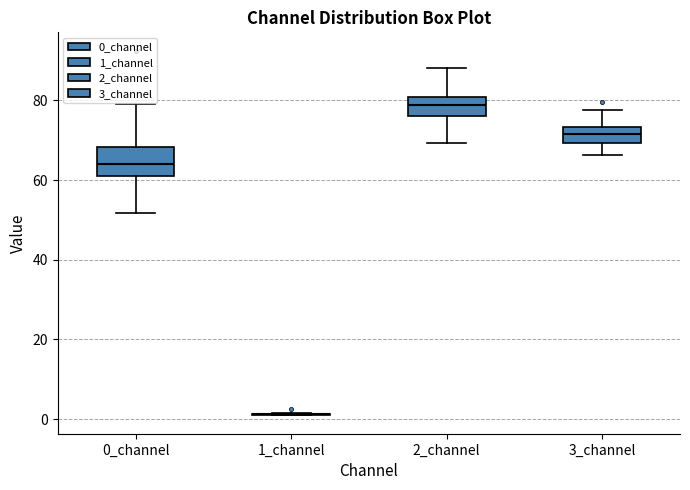

Reading left to right, transcribe this box plot: for each box, give where its median line is, the range the box spans, and where its two whiskers end, as read against the y-axis. The values are not printed on the chart, so give them approximately, as read against the axis.

0_channel: median 64, box 60 to 68, whiskers 52 to 80
1_channel: box collapsed to a line at 2, whiskers 0 to 2
2_channel: median 78, box 76 to 80, whiskers 70 to 88
3_channel: median 72, box 70 to 74, whiskers 66 to 78